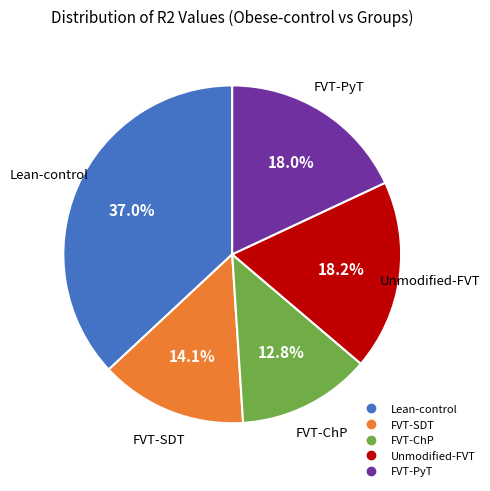

How many segments does this pie chart have?

5